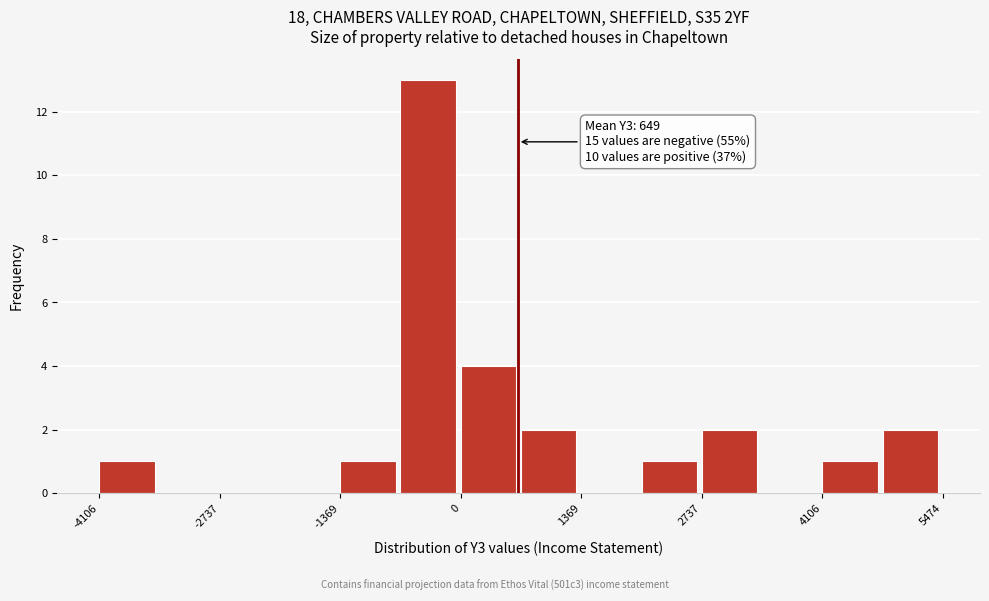

Around what value on the x-axis is the tallest bar? Give the approximate position of its centre, as read against the axis.

-400